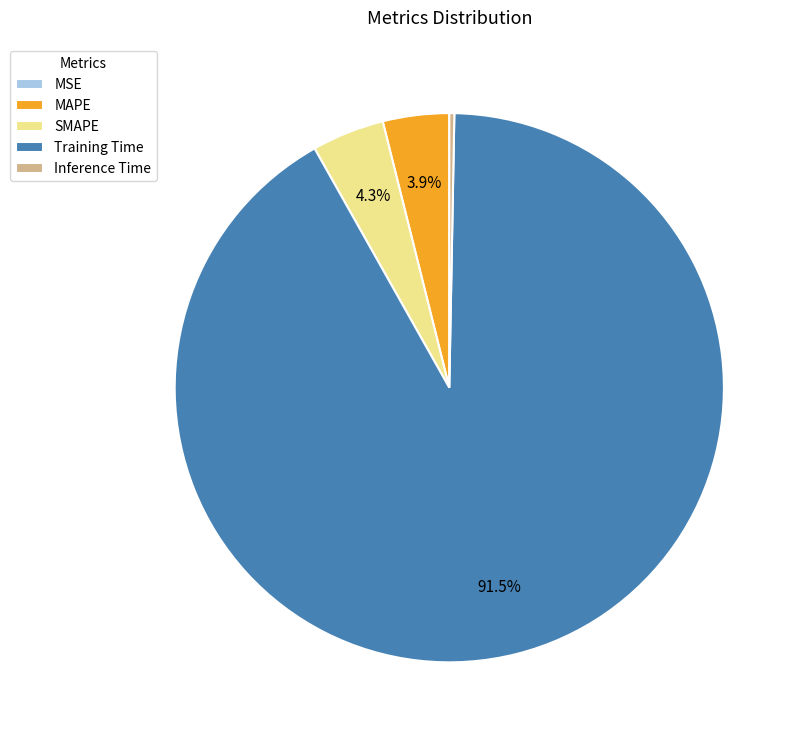

Which category has the biggest portion of the pie?

Training Time